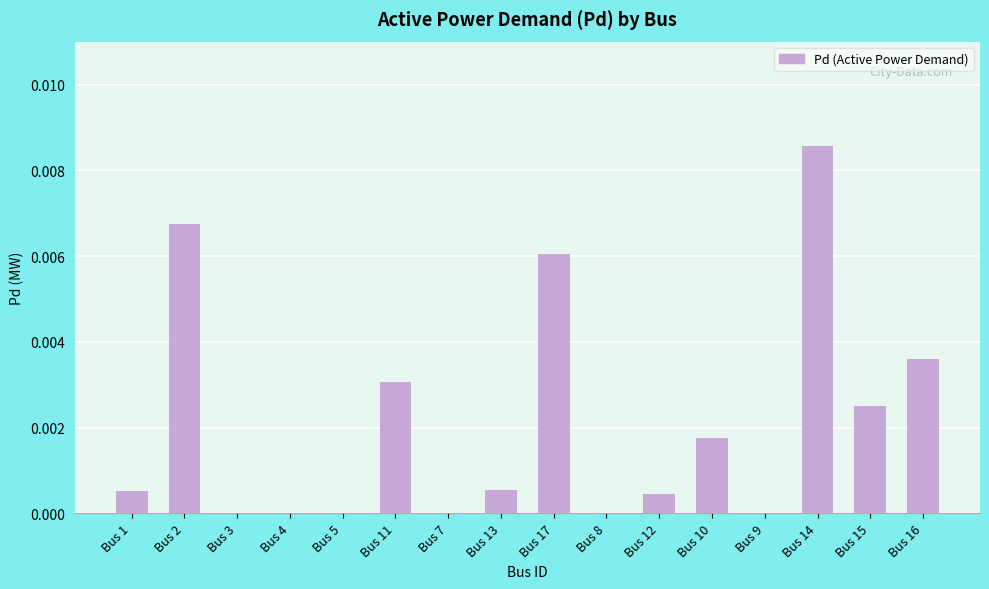

The value at Bus 4 is 0.0. True or false?

True